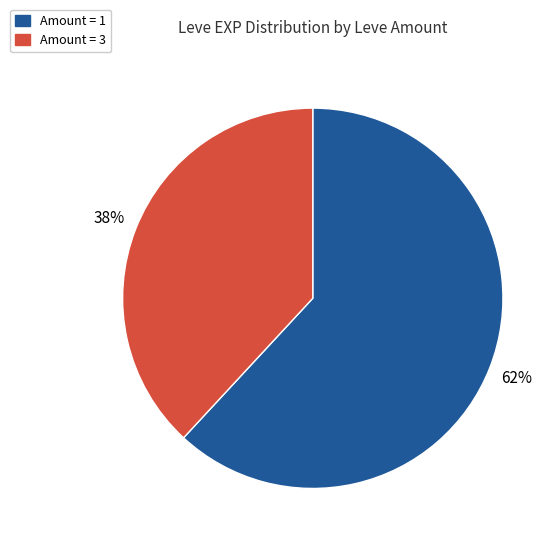

How many segments does this pie chart have?

2